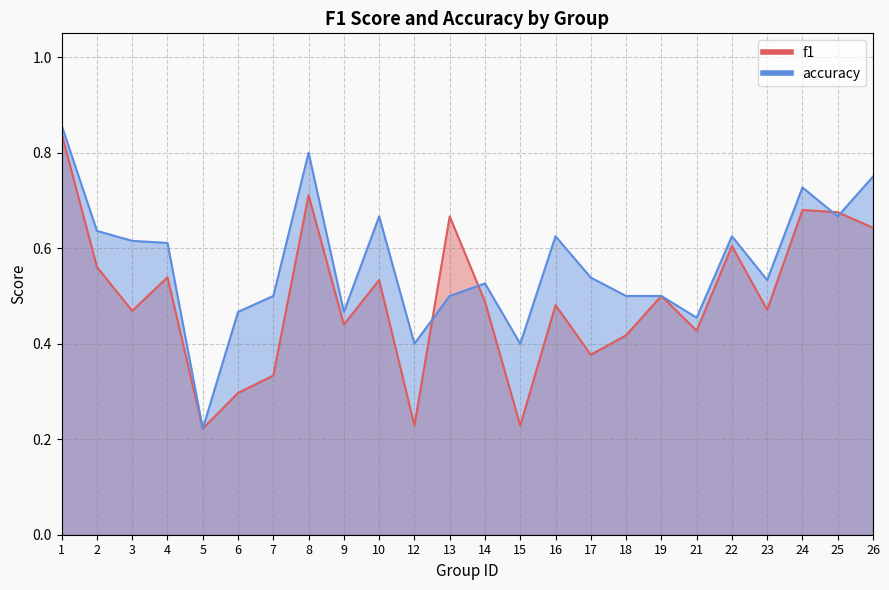

Count the number of data series in this chart.

2